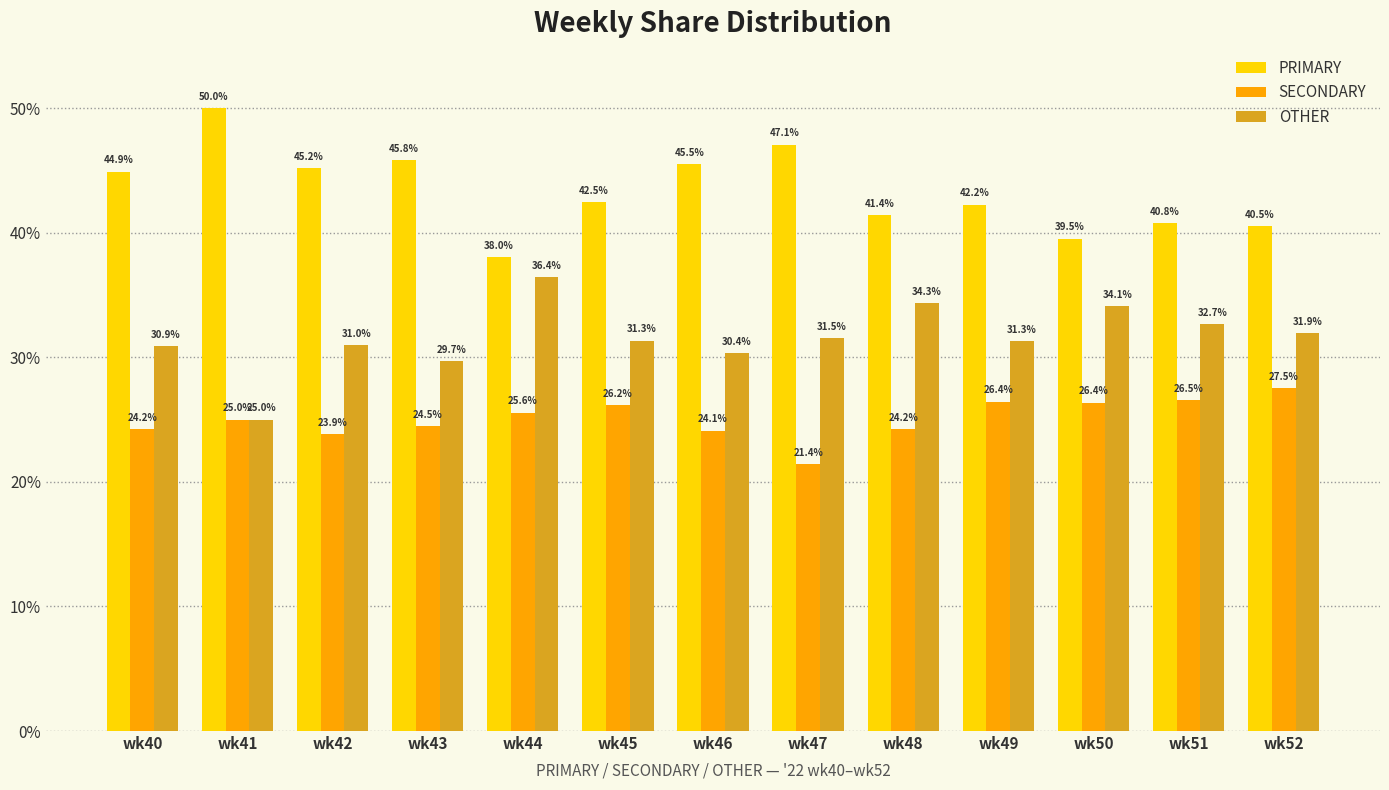

What is the difference between the second highest and second lowest values in the PRIMARY series?

7.5